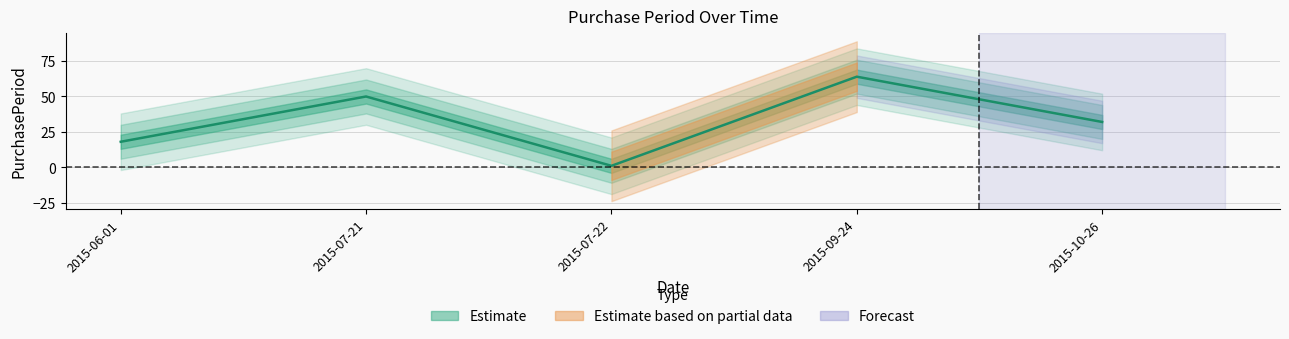

How many values are below 32?

2